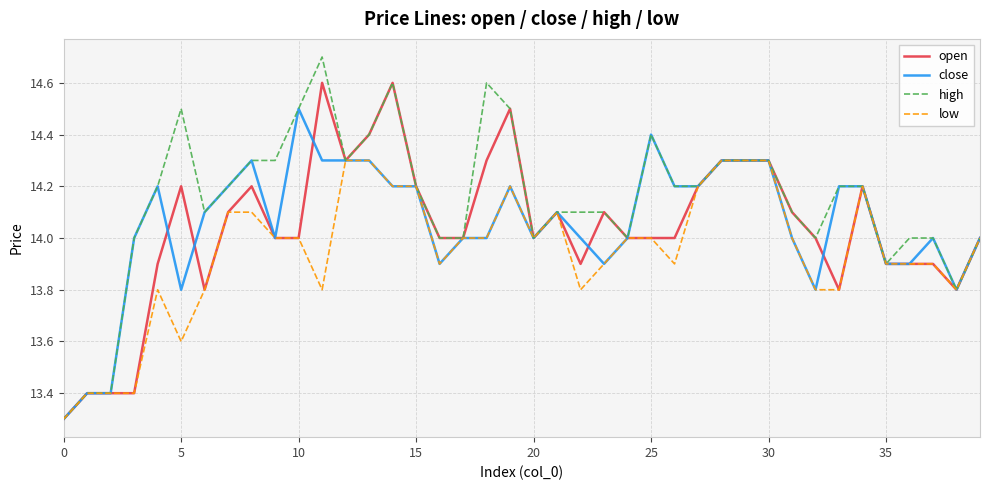

What is the highest value of the open series?

14.6